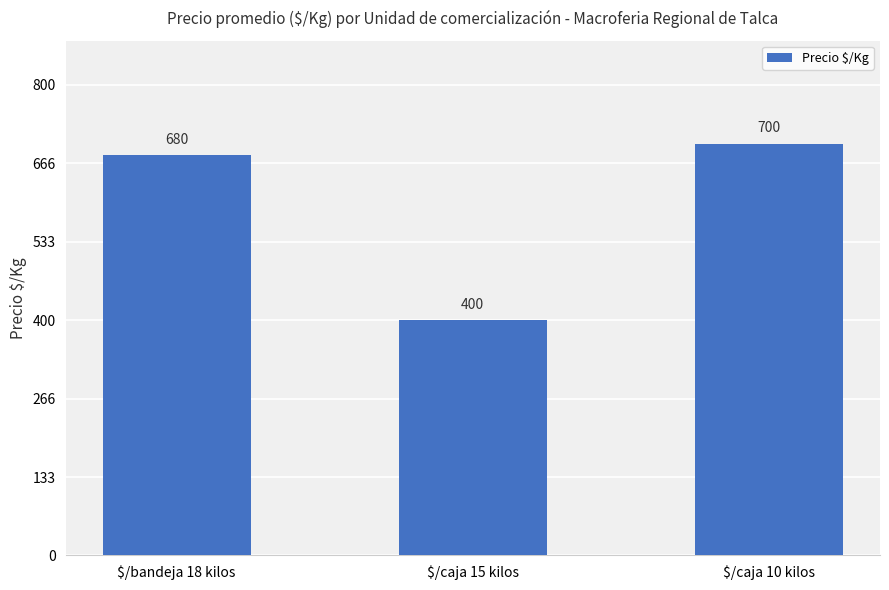

Read the value at $/caja 15 kilos, to the nearest 5.

400